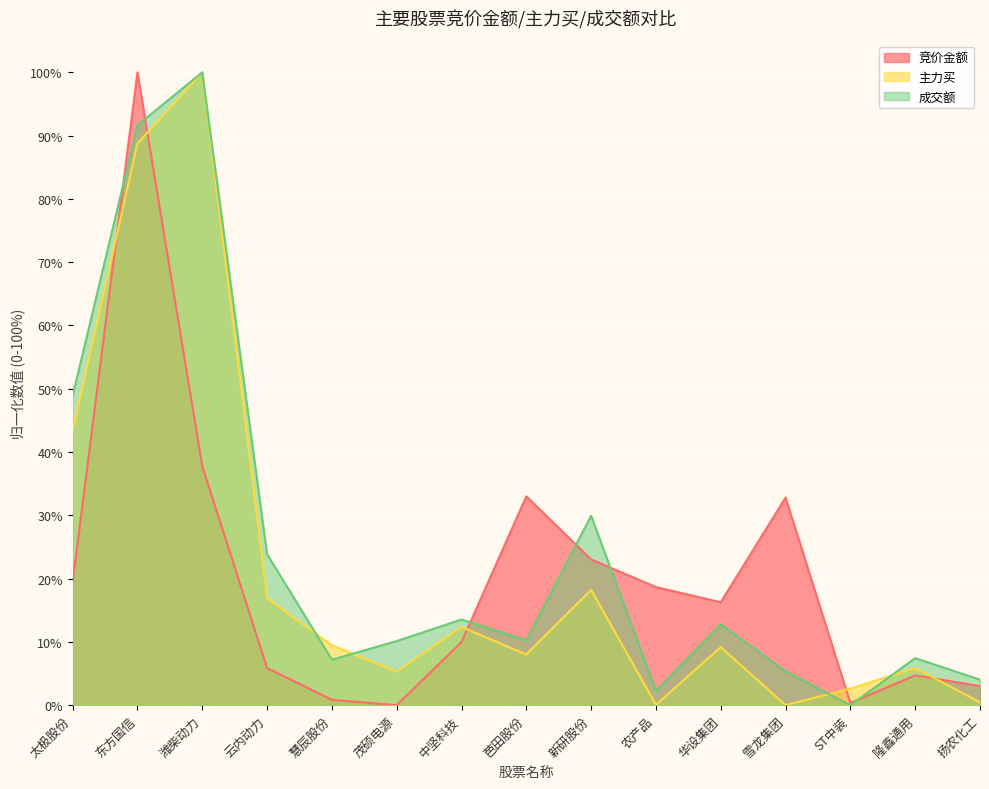

Between 太极股份 and ST中装, which is larger?

太极股份